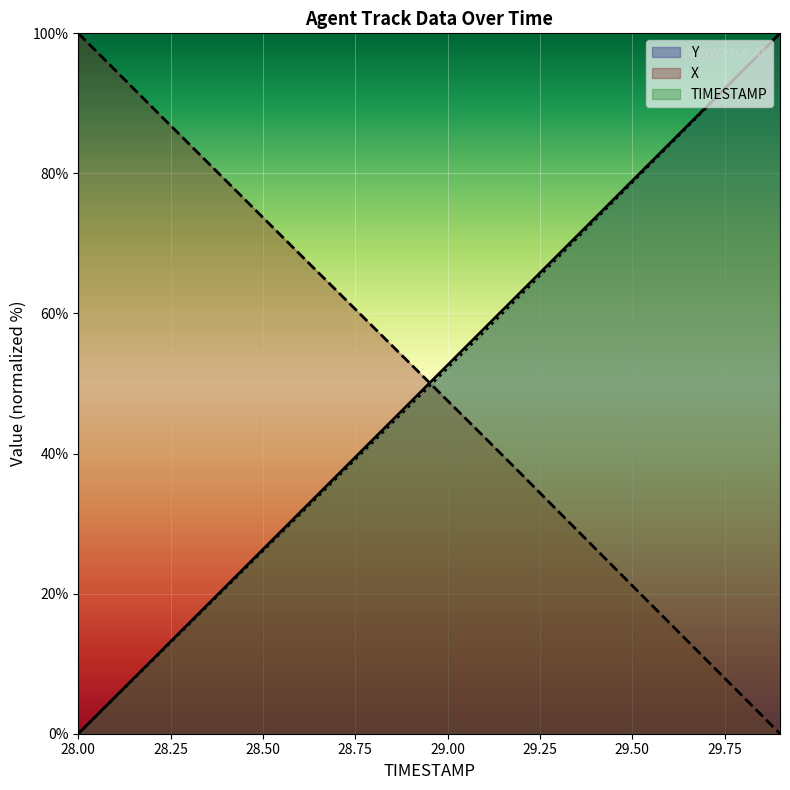

True or false: TIMESTAMP has more than 1 interior local peaks.

False